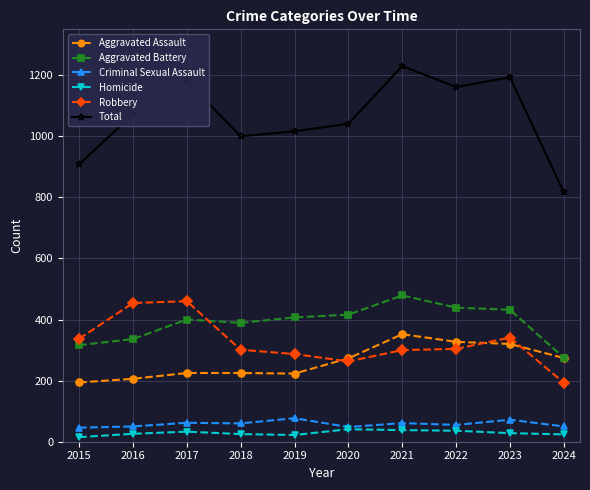

True or false: Total and Aggravated Assault cross at least once.

False